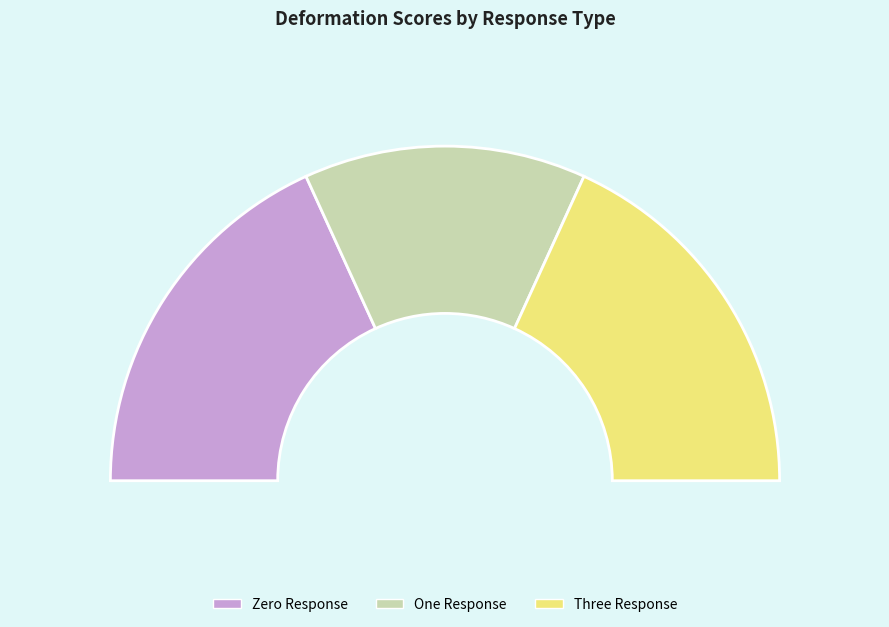

Is One Response the majority of the pie?

No